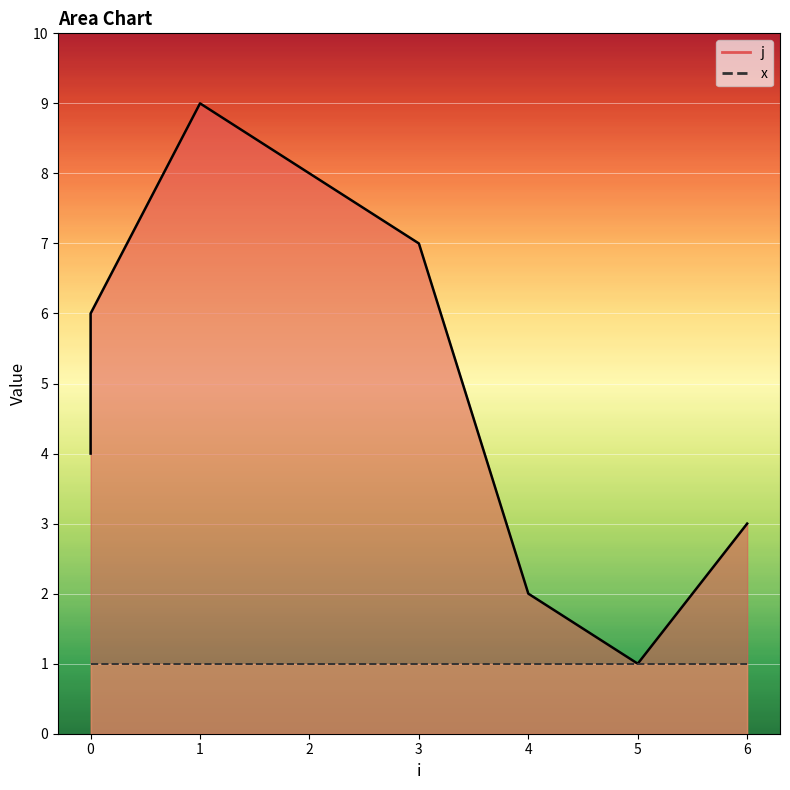

Which has a higher value, 6 or 2?

2